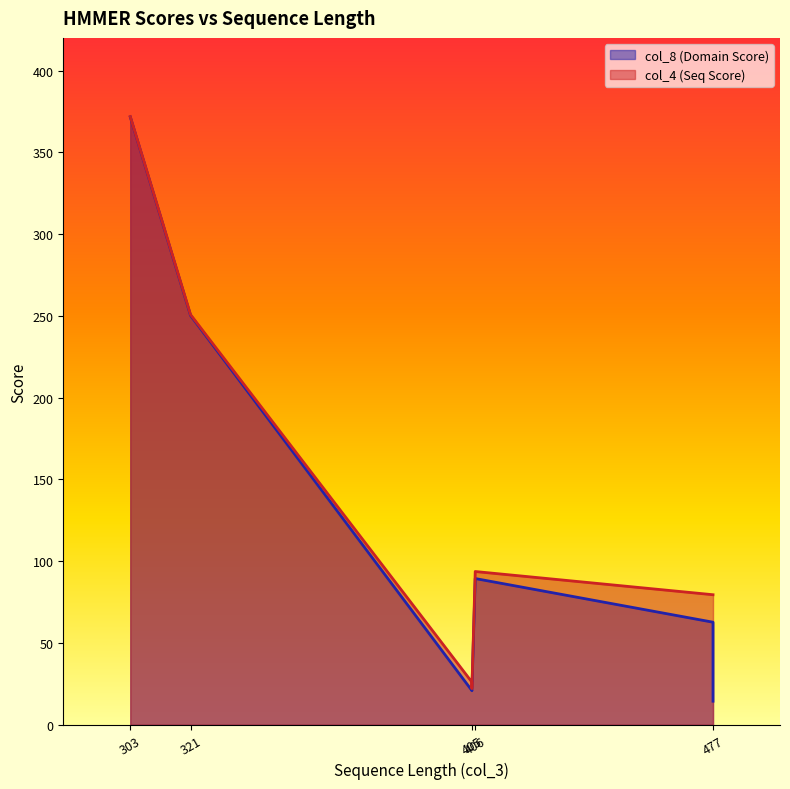

Rank the series by their average value, from highest to lowest.

col_4 (Seq Score), col_8 (Domain Score)